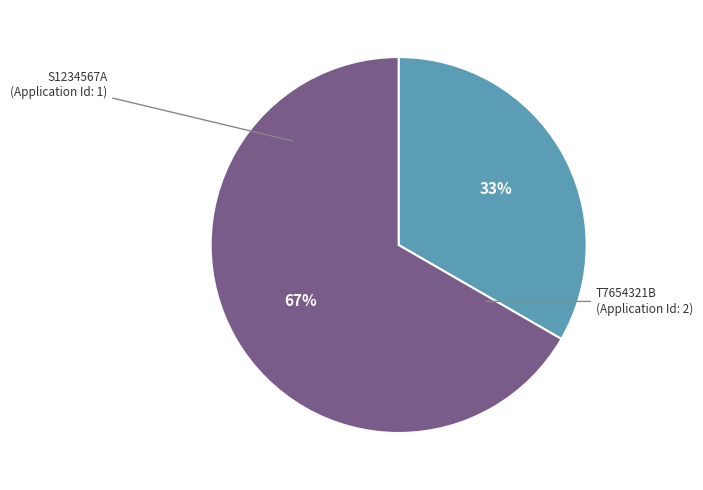

To the nearest percent, what is the average slice percentage?

50%